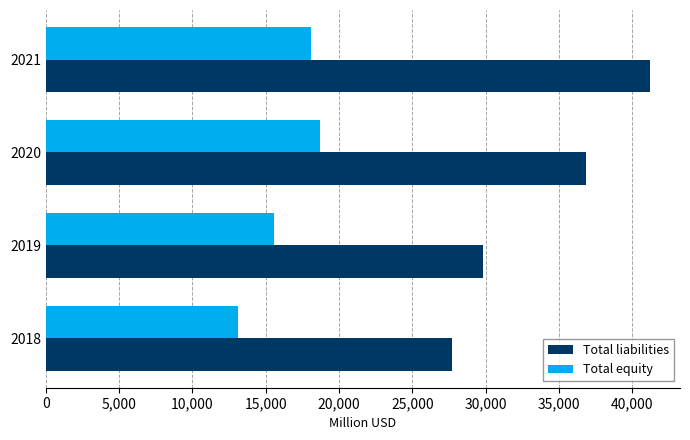

Is it true that Total liabilities equals 64823 at 2021?

False